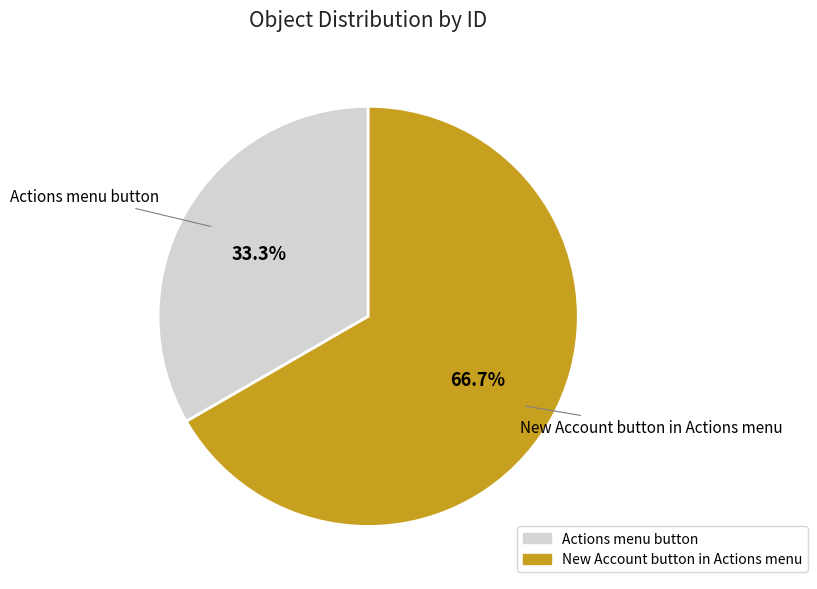

To the nearest percent, what percentage of the pie is Actions menu button?

33%